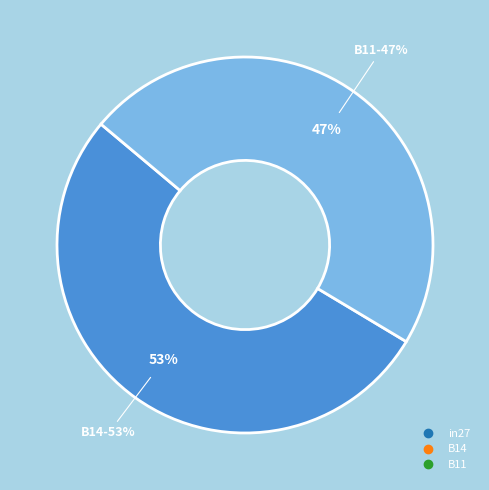

Does any single category account for the majority?

Yes